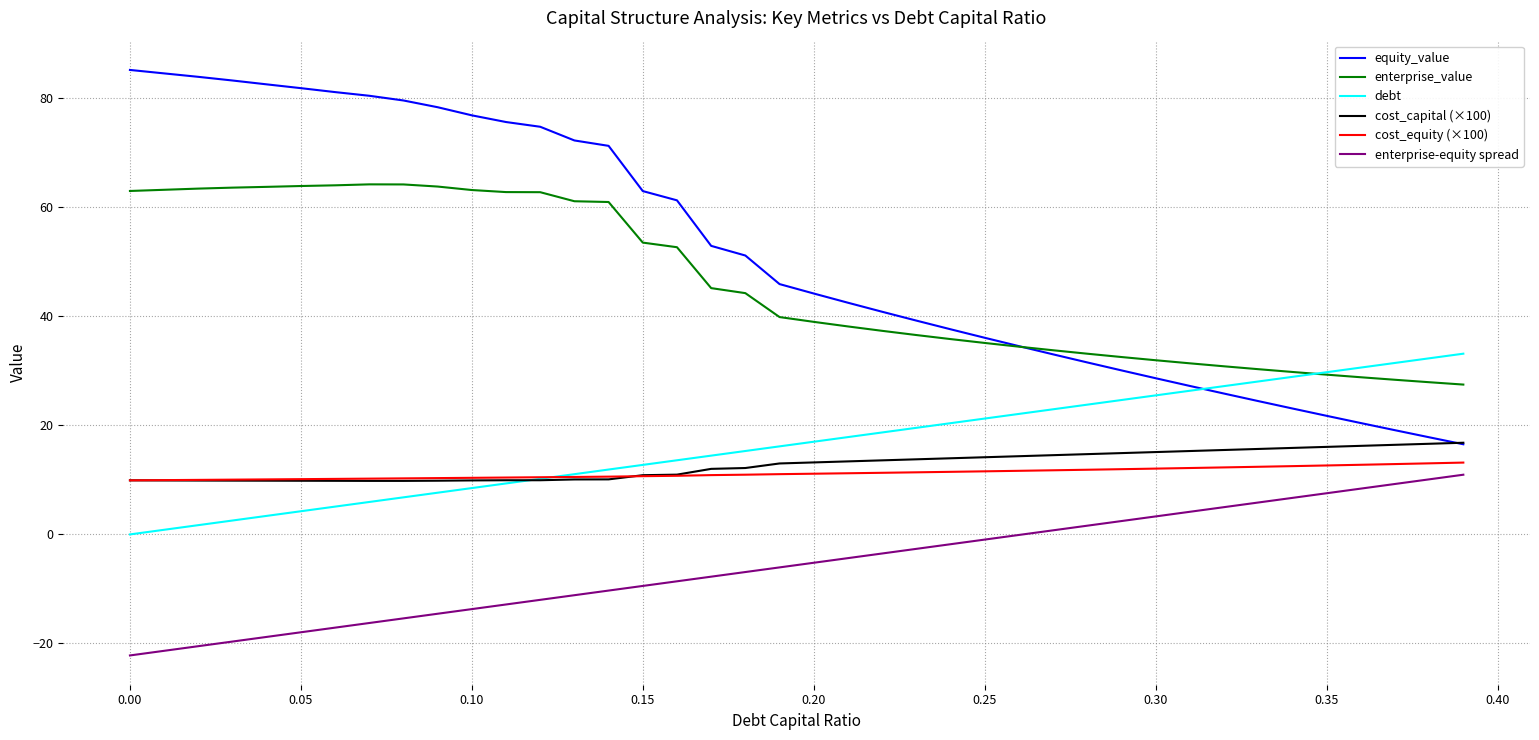

Which series has the largest range (max minus min)?

equity_value